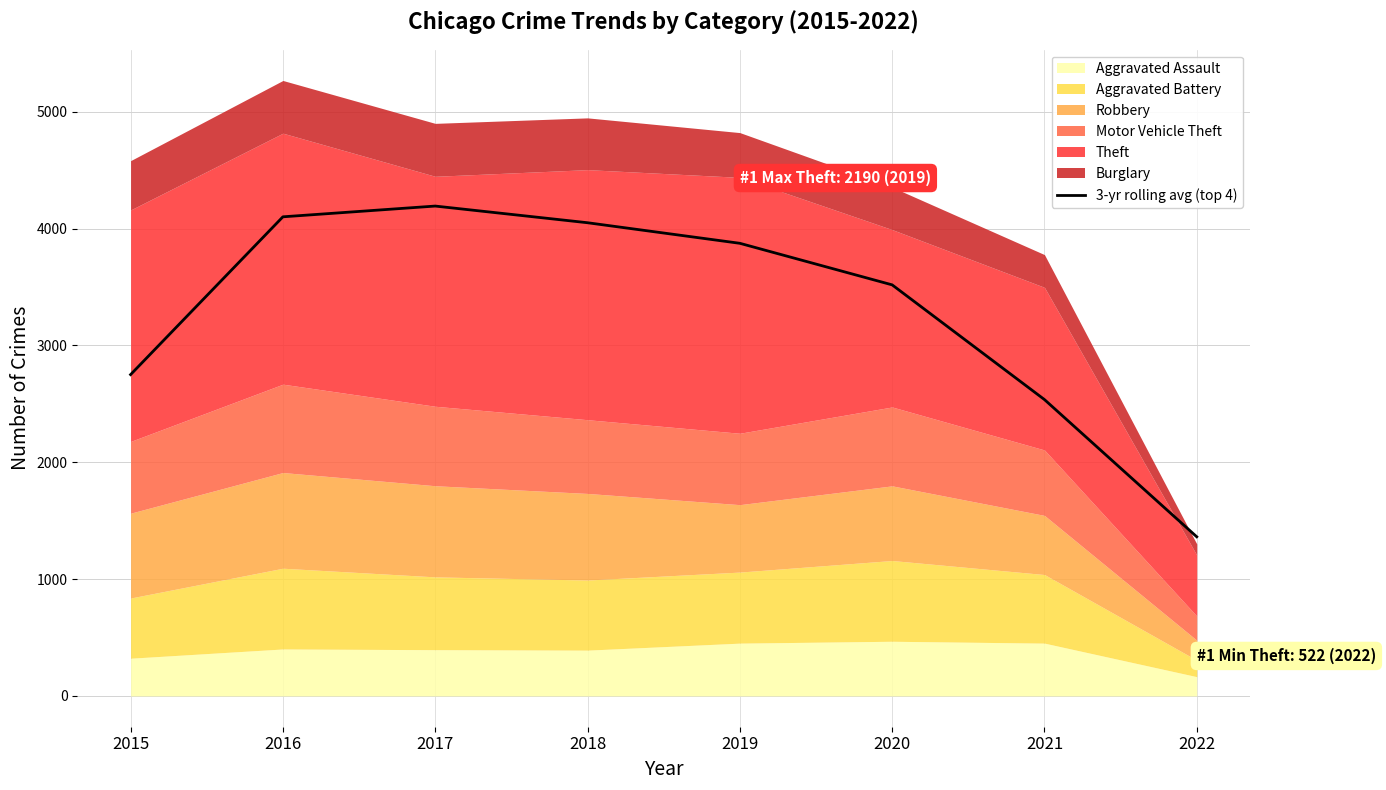

Reading left to right, extract all data points from this chart.

2015=2750.0	2016=4100.3	2017=4192.3	2018=4049.7	2019=3873.7	2020=3518.0	2021=2536.3	2022=1362.0